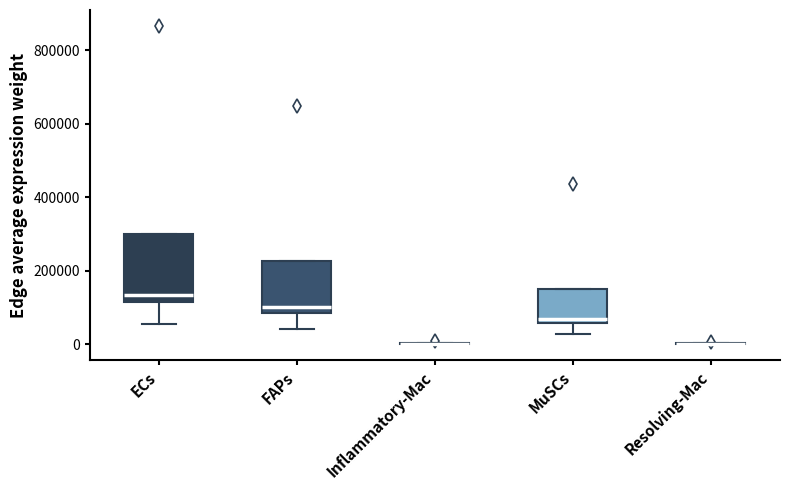

Reading left to right, transcribe this box plot: for each box, give where its median line is, the range the box spans, and where its two whiskers end, as read against the y-axis. The values are not printed on the chart, so give them approximately, as read against the axis.

ECs: median 140000, box 120000 to 300000, whiskers 60000 to 300000
FAPs: median 100000, box 80000 to 220000, whiskers 40000 to 220000
Inflammatory-Mac: box collapsed to a line at 0, whiskers 0 to 0
MuSCs: median 60000 (just above the box's lower edge), box 60000 to 160000, whiskers 20000 to 160000
Resolving-Mac: box collapsed to a line at 0, whiskers 0 to 0